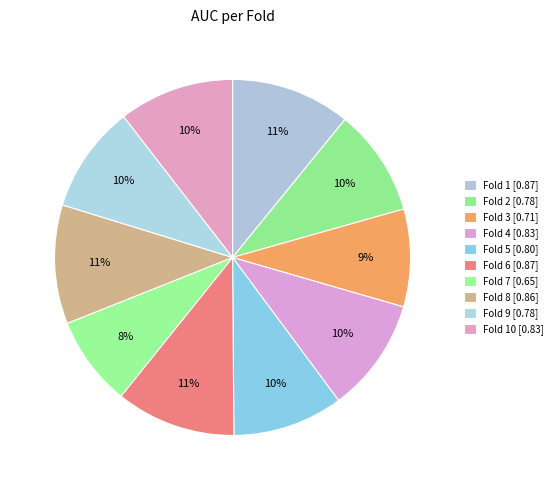

Count the number of slices in the pie.

10